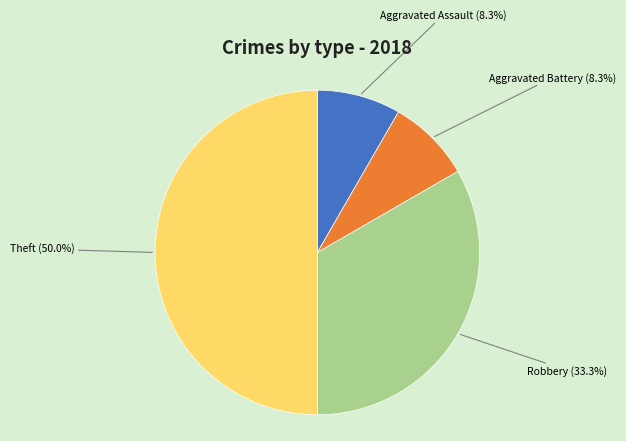

What is the ratio of the value at Robbery to the value at Theft?

0.7